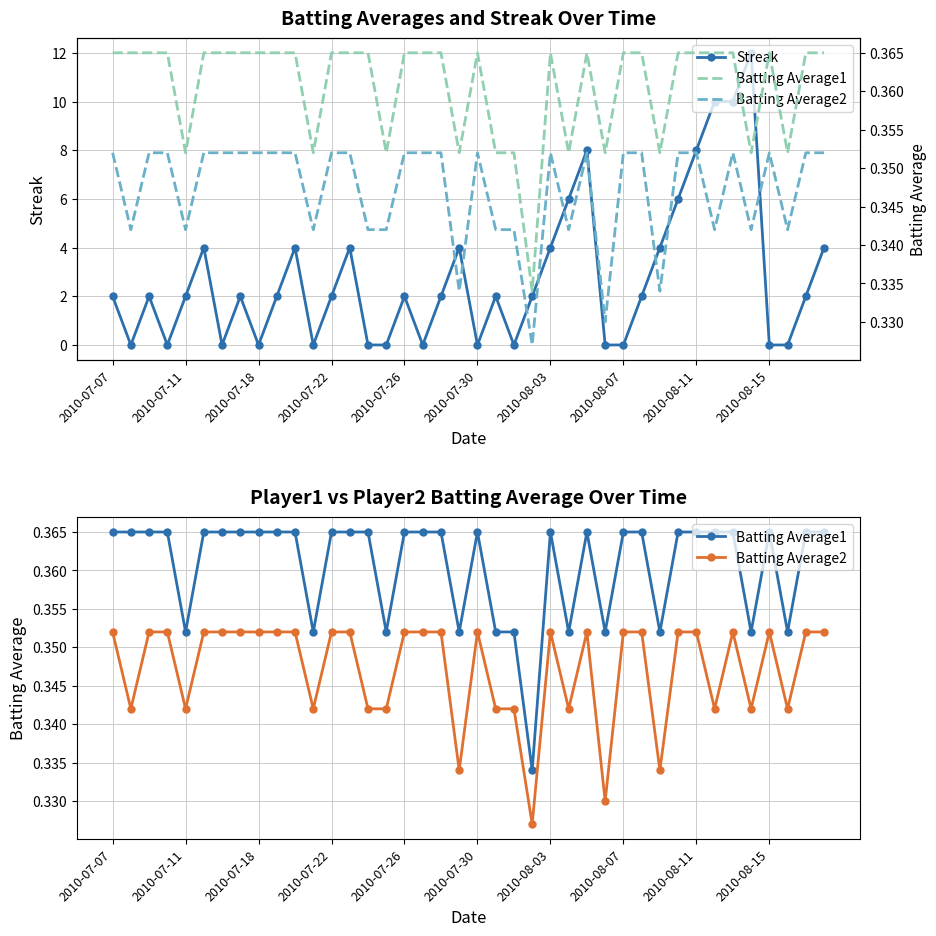

True or false: Streak has more than 1 interior local peaks.

True